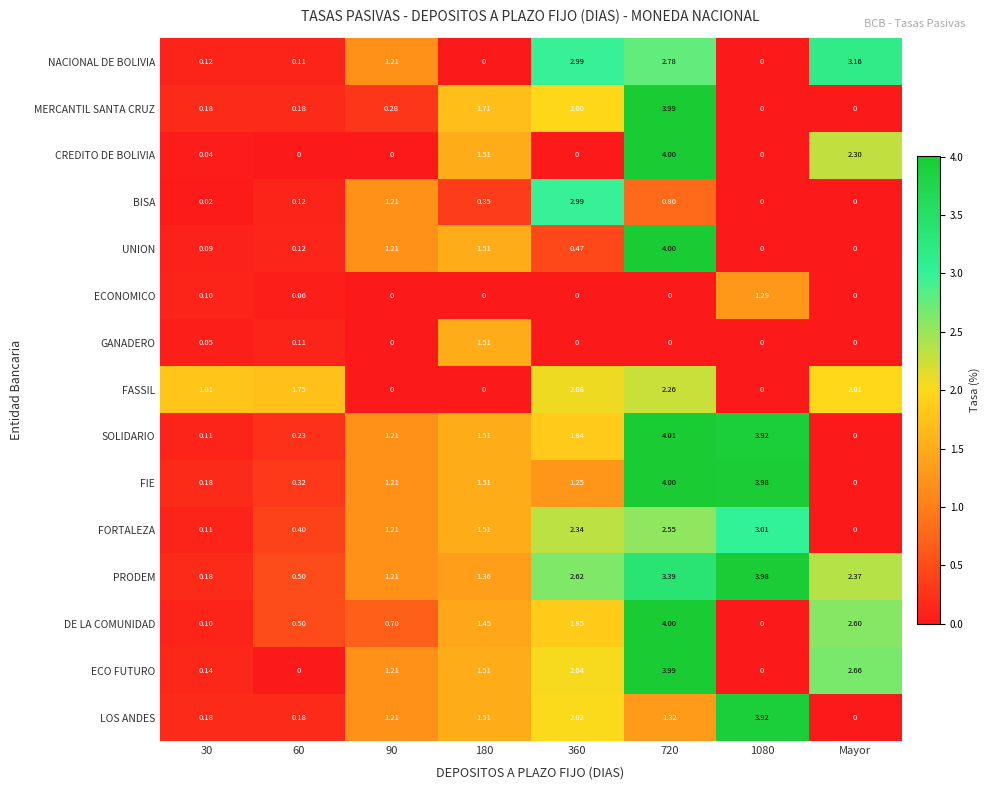

Is the value of ECONOMICO at 360 greater than the value of BISA at 360?

No